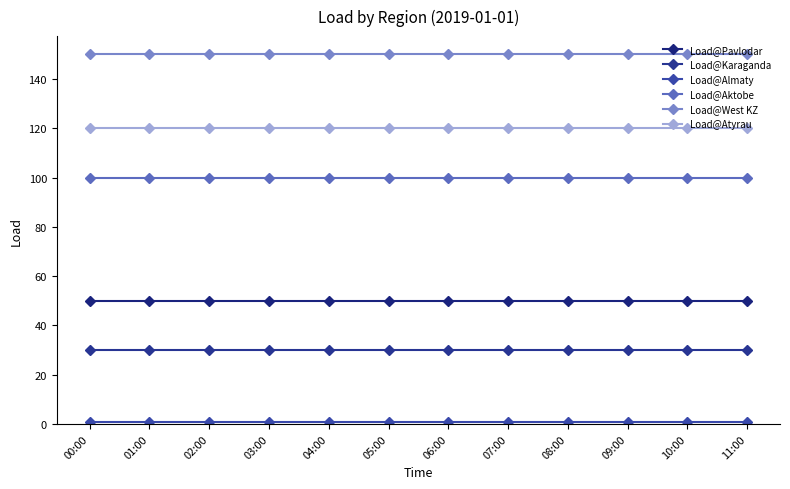

What is the smallest value displayed?

1